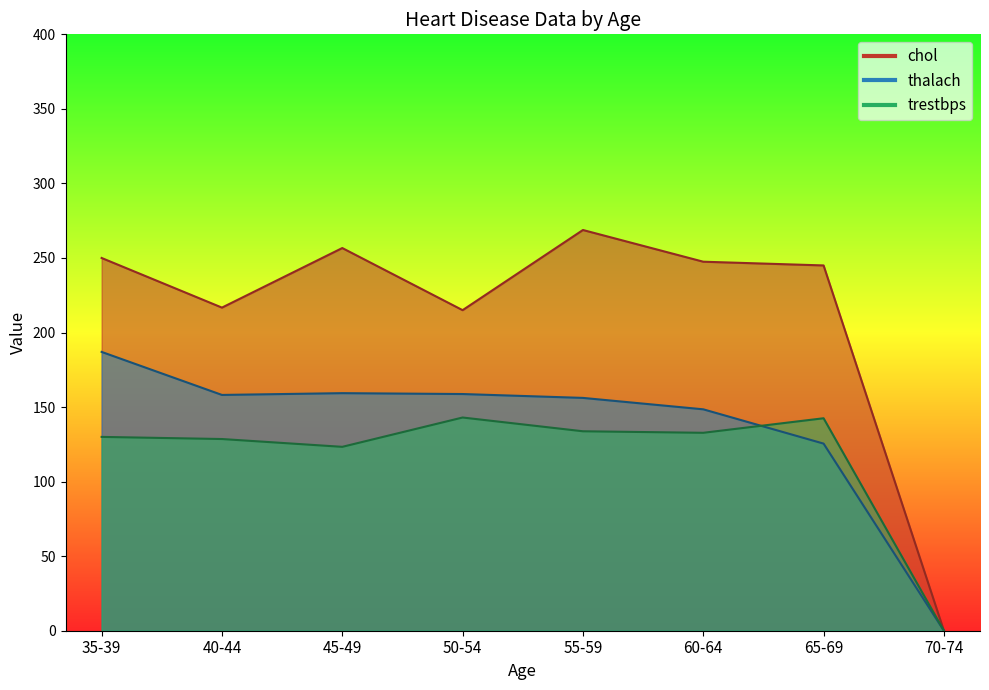

At which category does chol reach its first local peak?

1